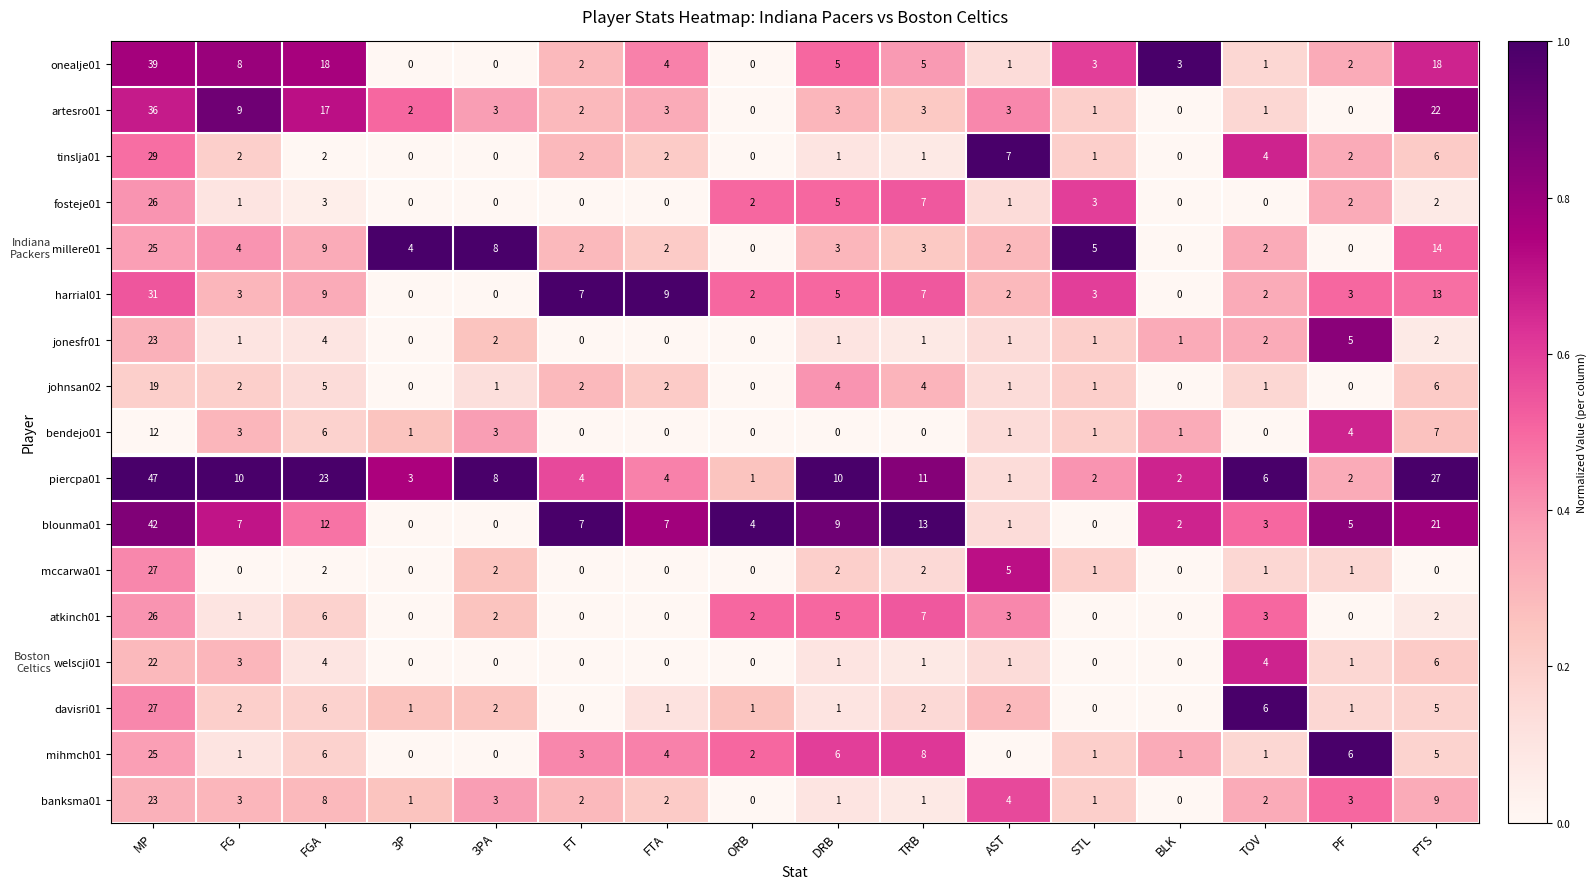

Which series changed the most between ORB and TRB?

piercpa01